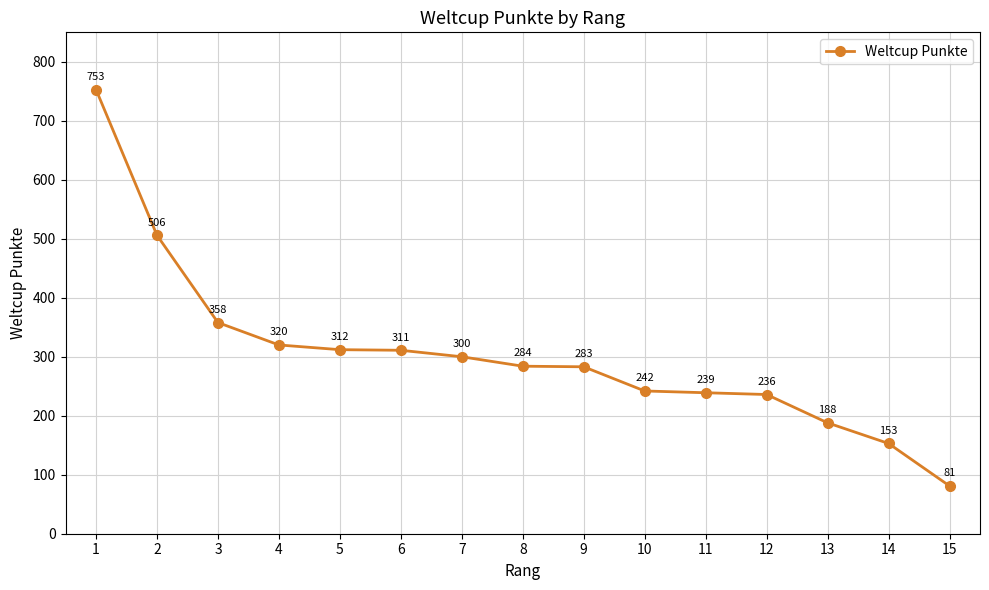

What is the difference between the second highest and second lowest values?

353